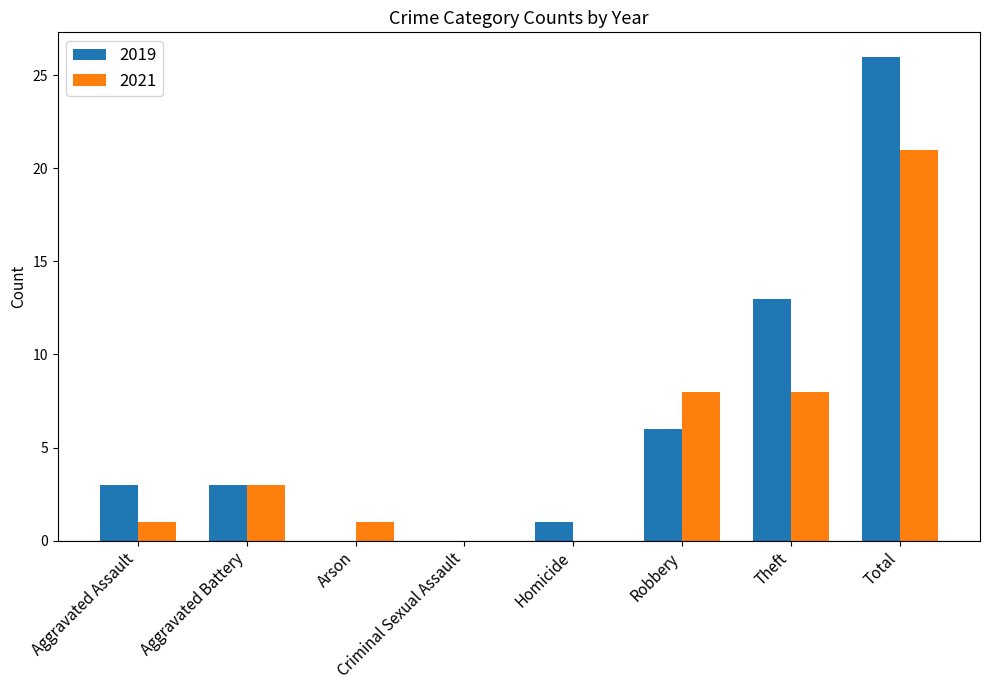

How many data points does each series have?

8